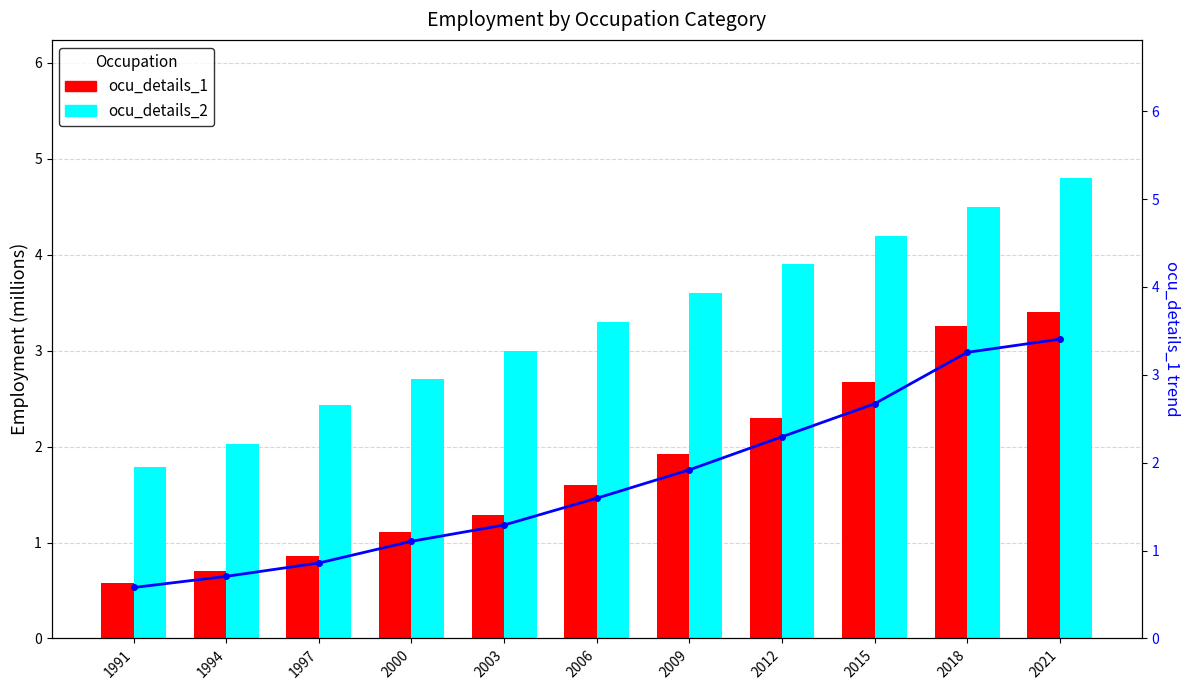

Where does the ocu_details_1 series first go above 1?

2000